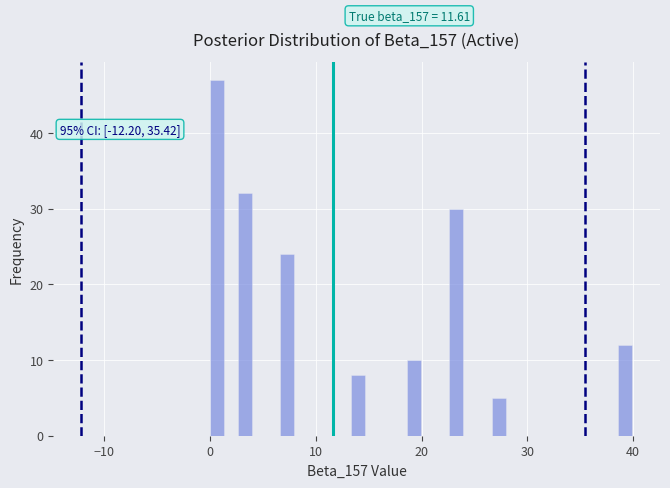

Around what value on the x-axis is the tallest bar? Give the approximate position of its centre, as read against the axis.

1